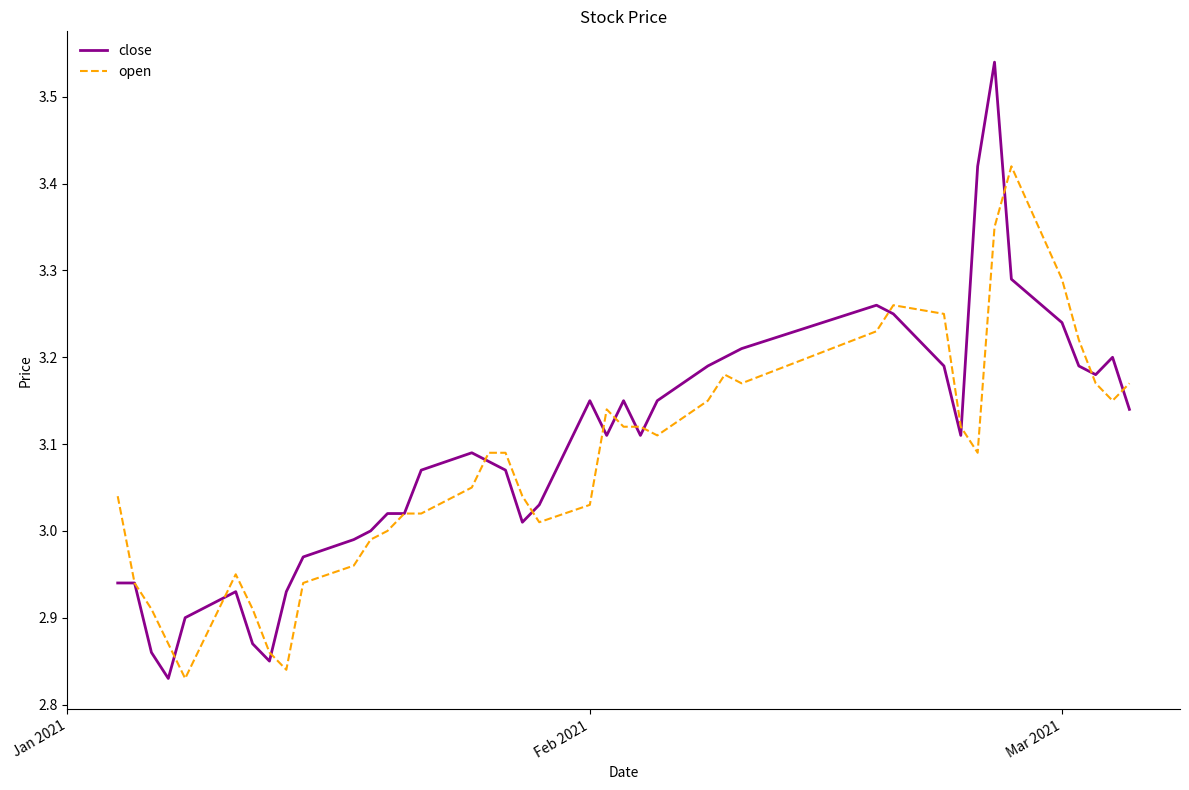

Which series has the widest spread of values?

close